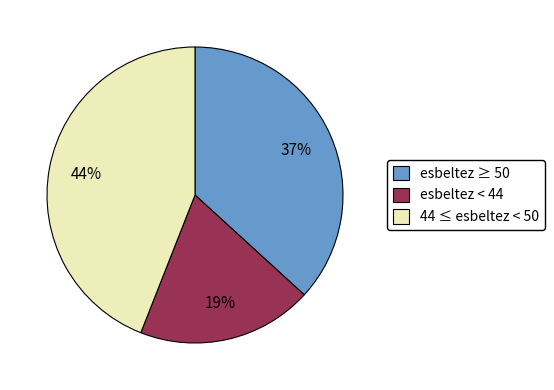

True or false: 44 ≤ esbeltez < 50 accounts for 44% of the total.

True